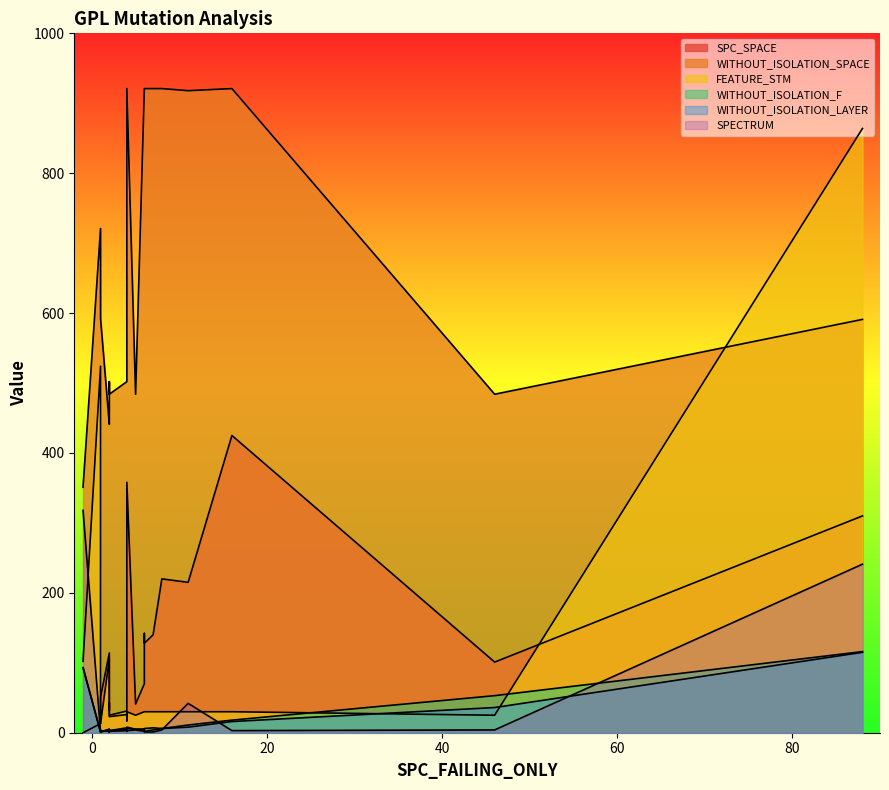

How many times do WITHOUT_ISOLATION_LAYER and SPECTRUM cross each other?

8